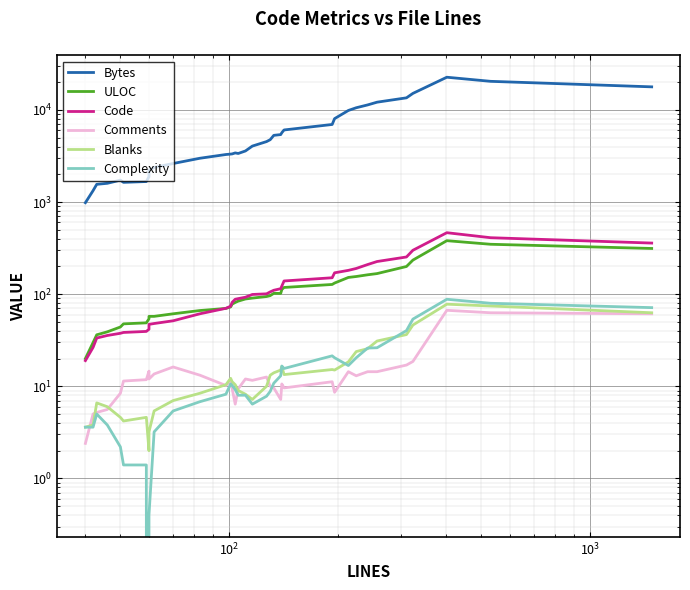

True or false: Blanks and Bytes intersect in this chart.

False